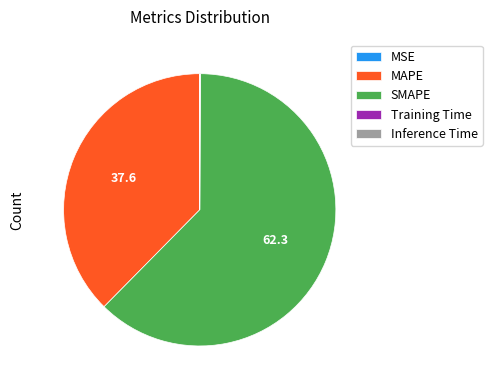

Is the sum of SMAPE and MAPE greater than half?

Yes